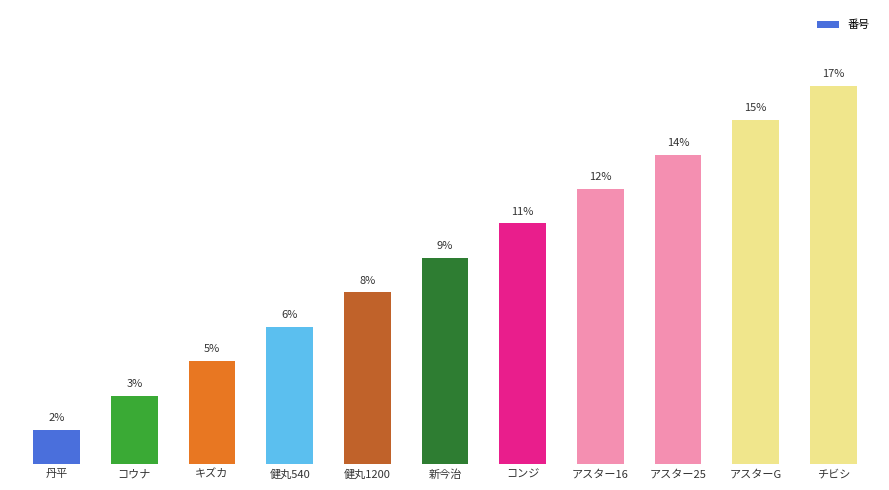

Which has a higher value, アスター16 or キズカ?

アスター16